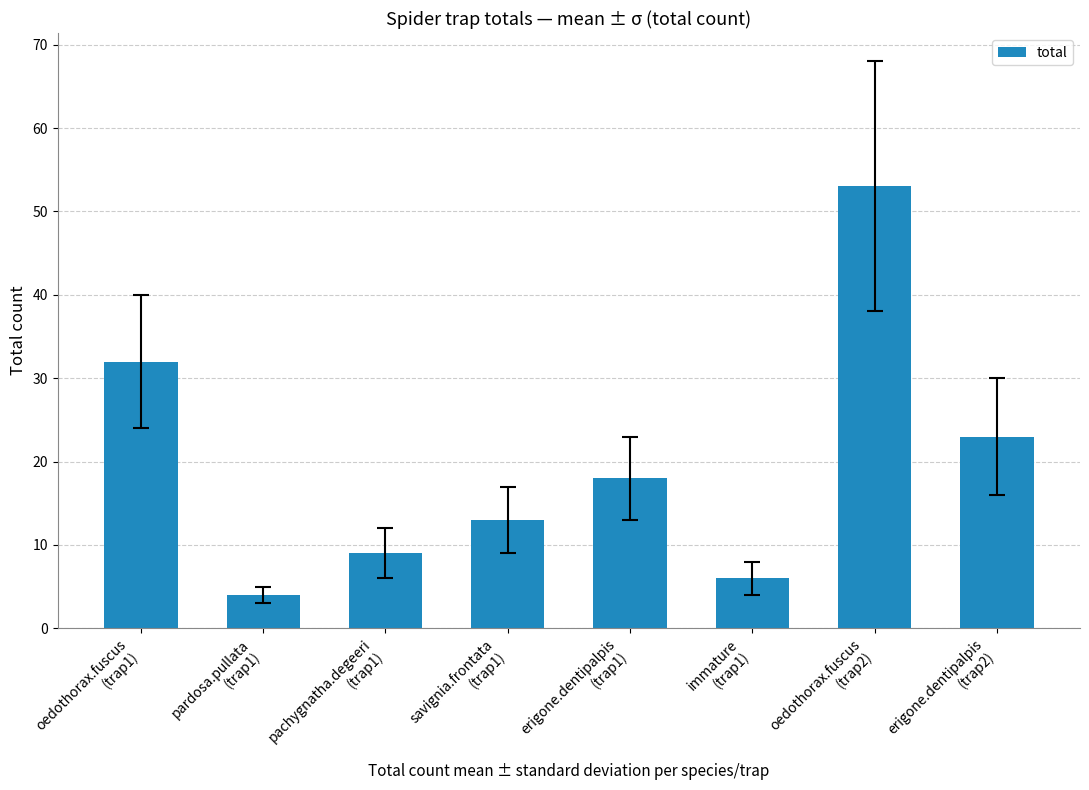

The value at savignia.frontata
(trap1) is 13. True or false?

True